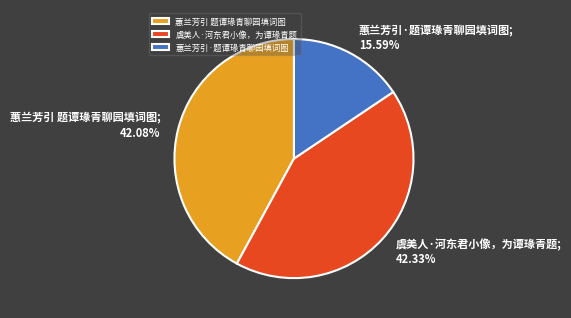

Which has a higher value, 蕙兰芳引 题谭瑑青聊园填词图 or 蕙兰芳引·题谭瑑青聊园填词图?

蕙兰芳引 题谭瑑青聊园填词图